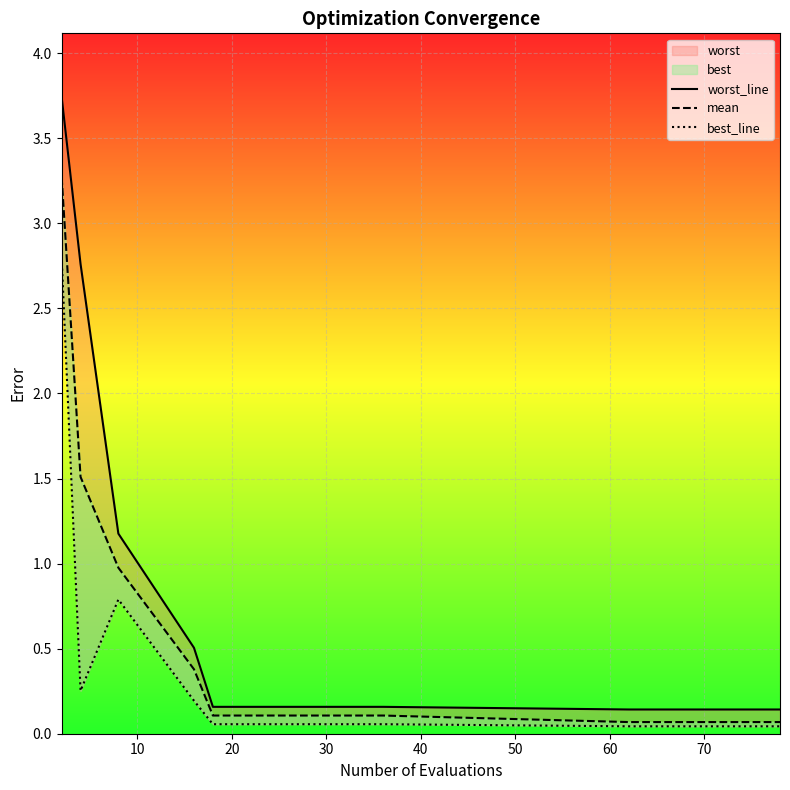

Which series has the largest total across all categories?

worst_line